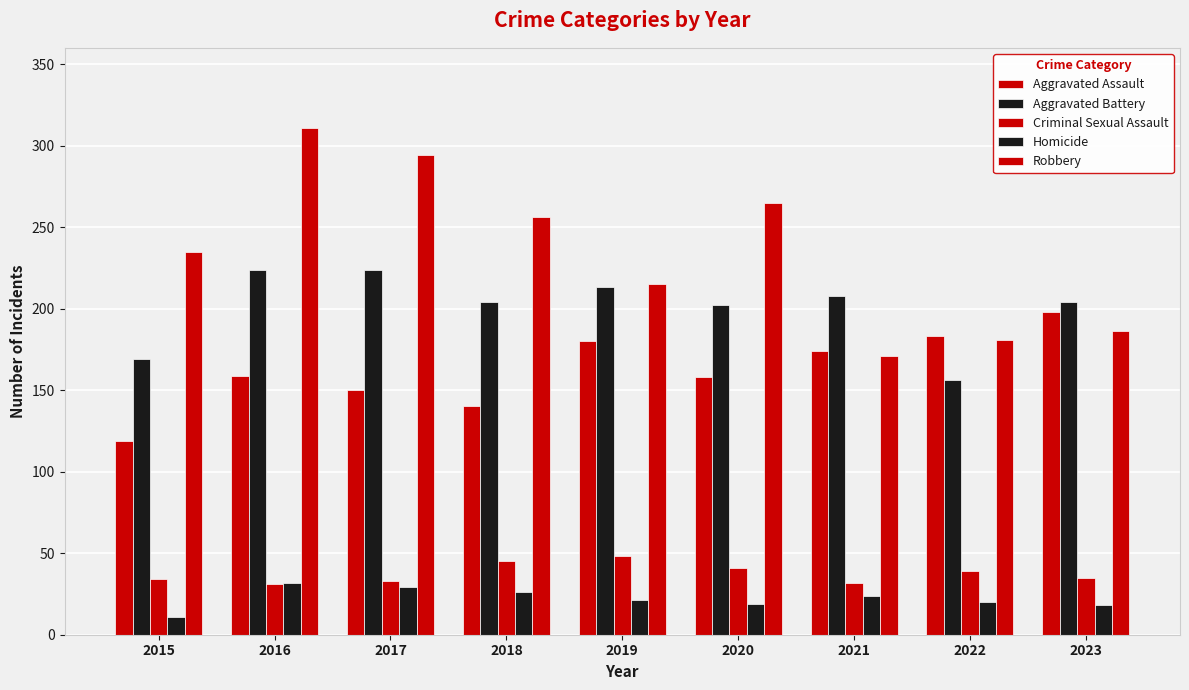

Where does the Aggravated Battery series first go above 204?

2016